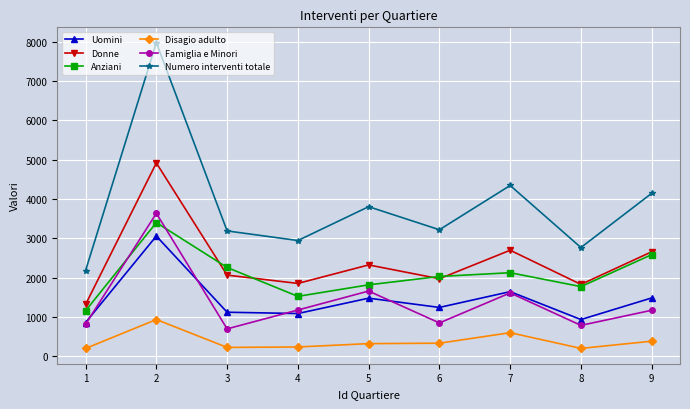

What is the sum of the Numero interventi totale values at 2 and 5?

11779